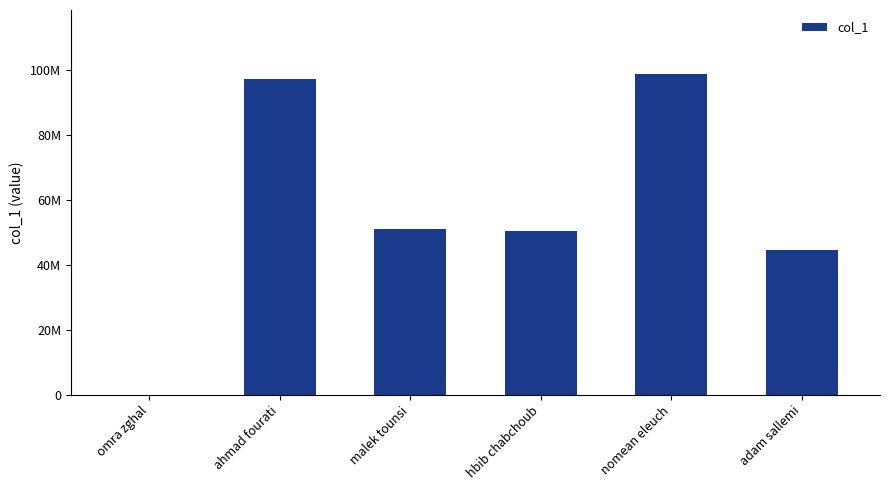

The chart shows a value of 44550977 at adam sallemi. True or false?

True